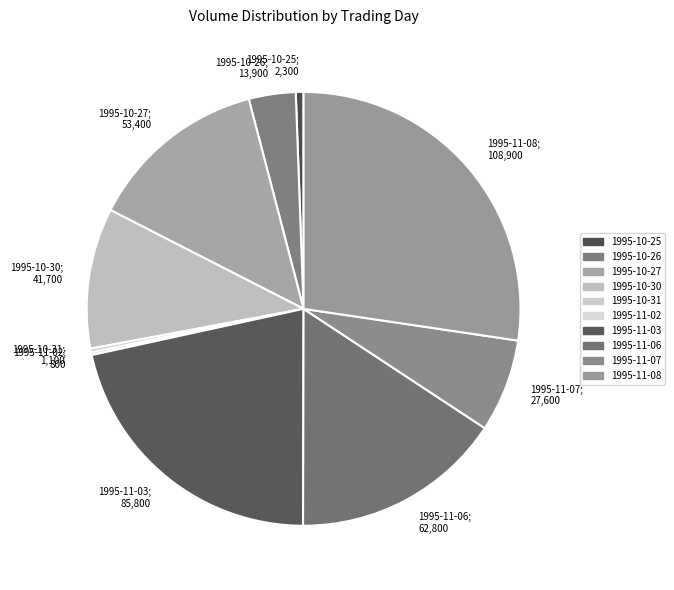

What is the ratio of the value at 1995-10-31 to the value at 1995-10-25?

0.5